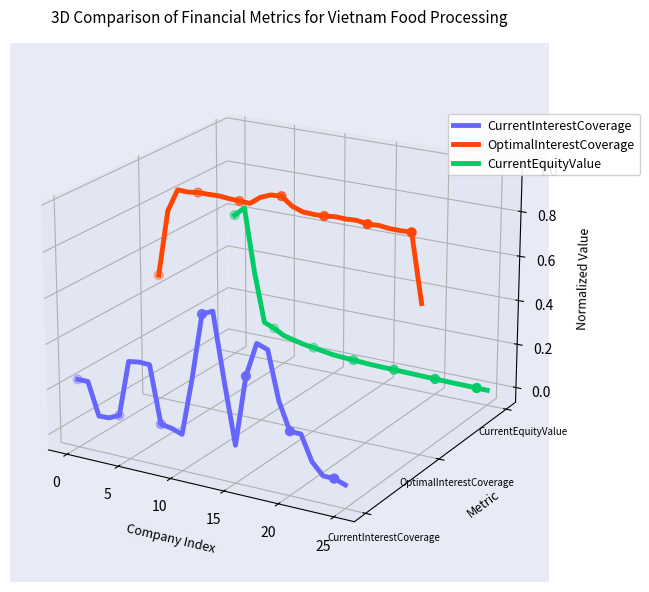

Which series contains the highest Y value?

OptimalInterestCoverage